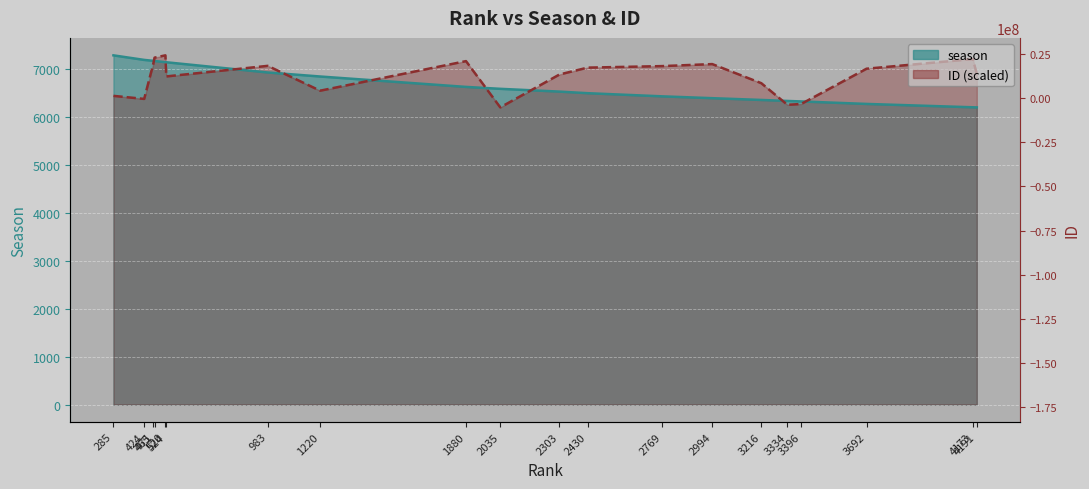

At which label is ID closest to 6738?

3216